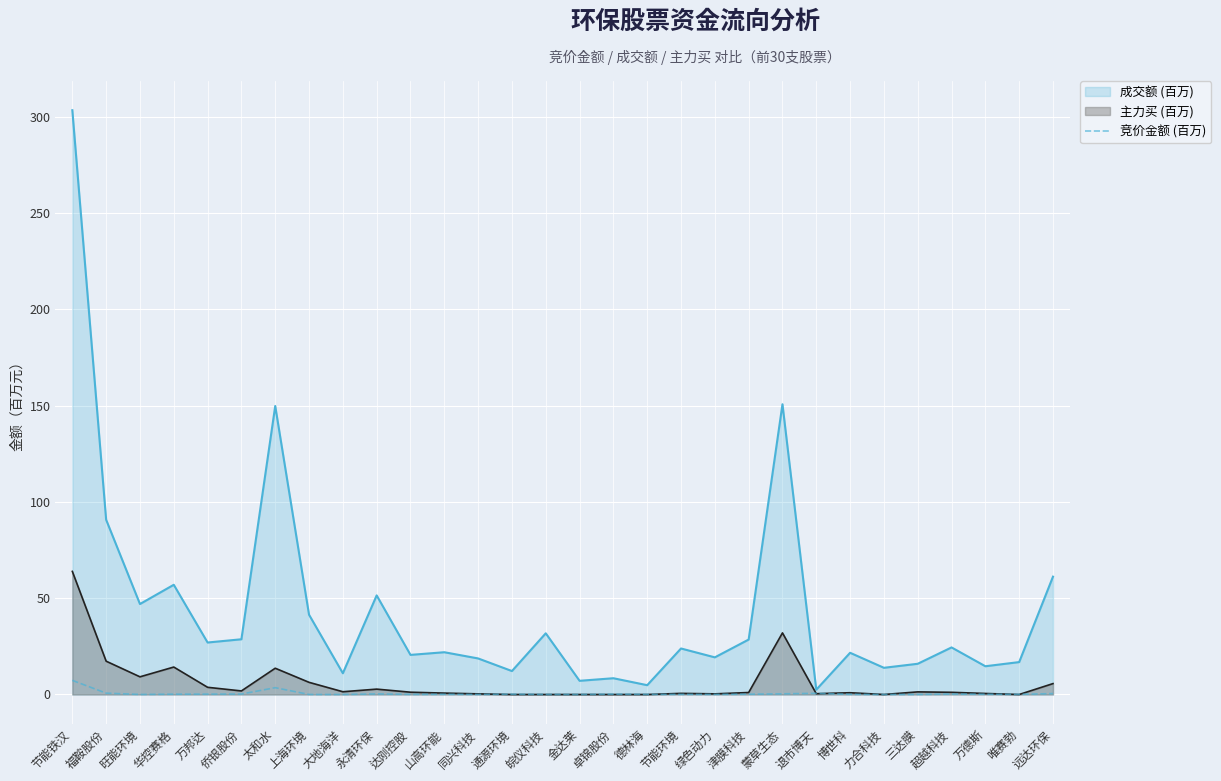

At which category does the chart reach its minimum across all series?

力合科技